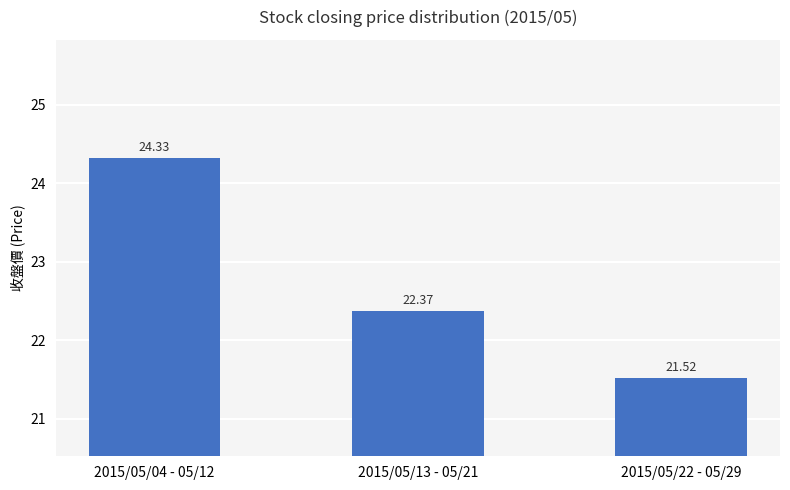

Is it true that the value at 2015/05/13 - 05/21 is 22.4?

True